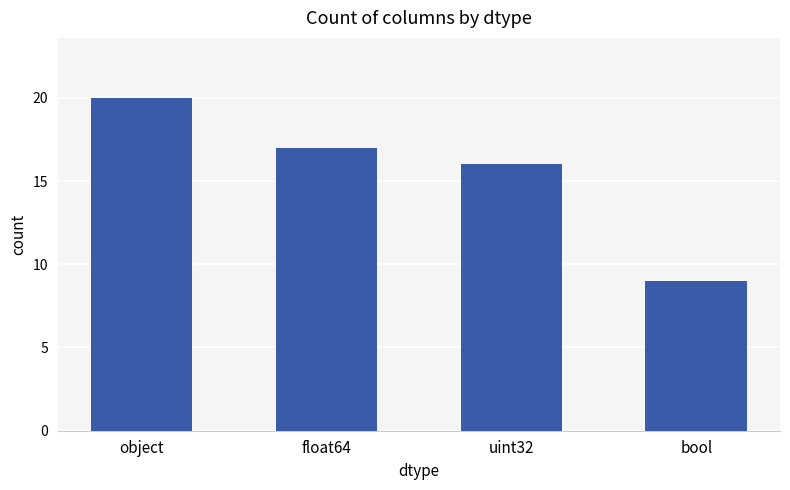

What is the maximum value shown in the chart?

20